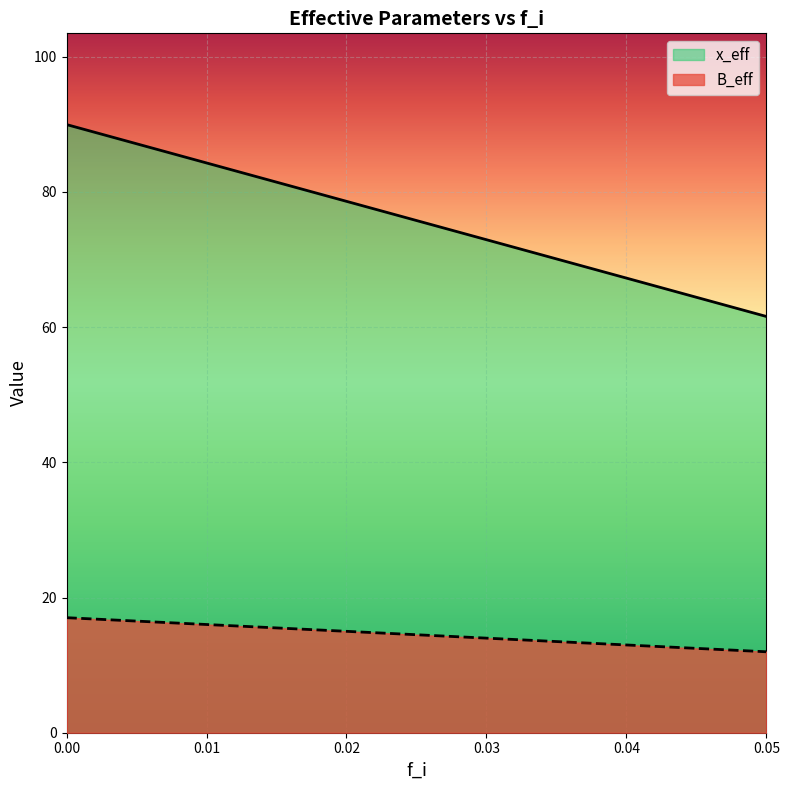

The x_eff series shows 90.0 at 0.00. True or false?

True